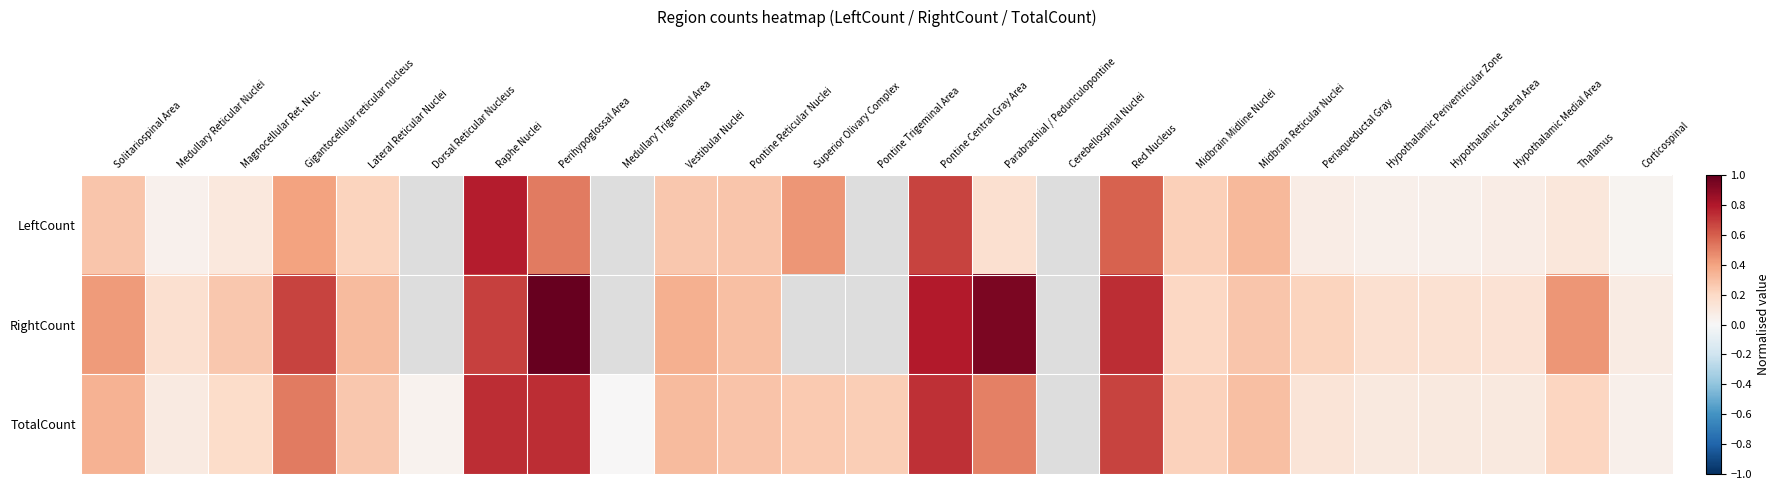

How many data points in TotalCount are above 0?

23